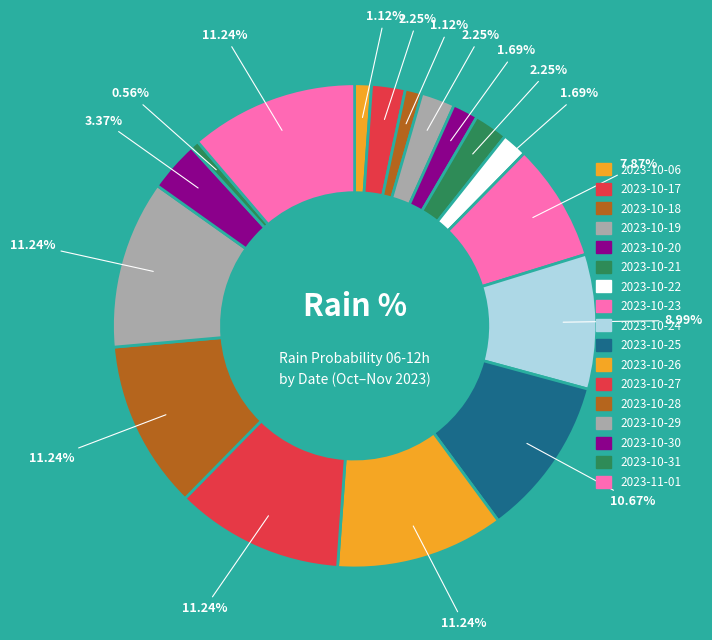

To the nearest percent, what is the difference between the largest and smallest slice percentages?

11%